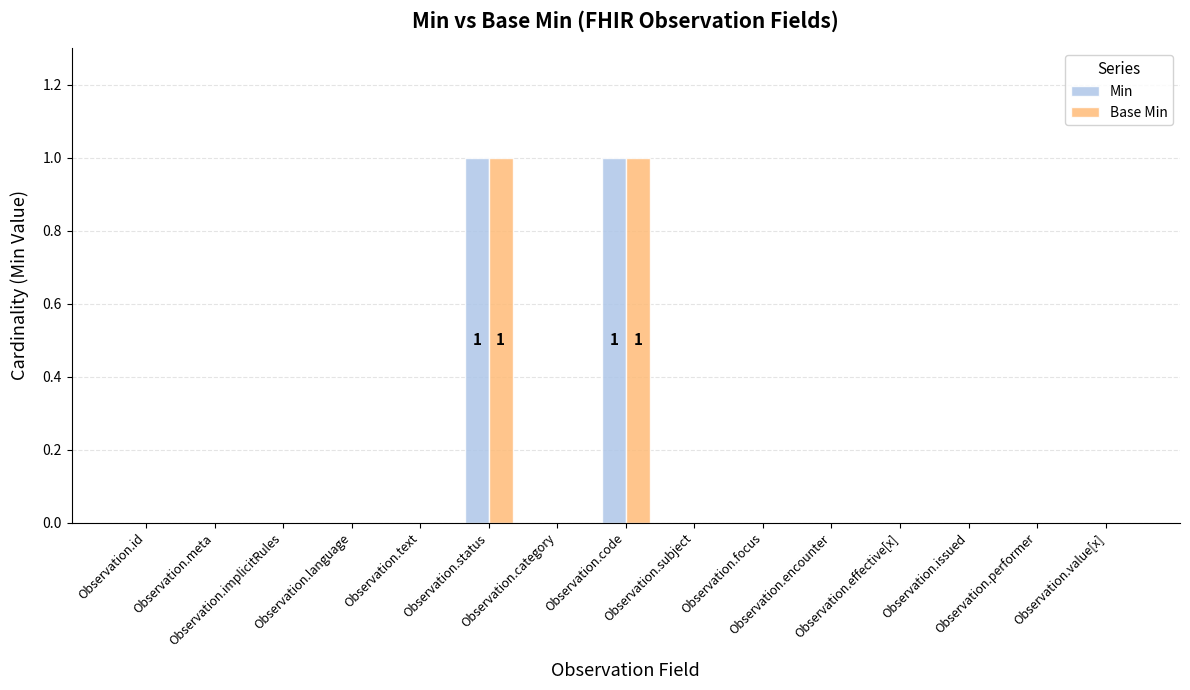

Reading left to right, list all the values displayed in this chart.

Min: 0	0	0	0	0	1	0	1	0	0	0	0	0	0	0
Base Min: 0	0	0	0	0	1	0	1	0	0	0	0	0	0	0